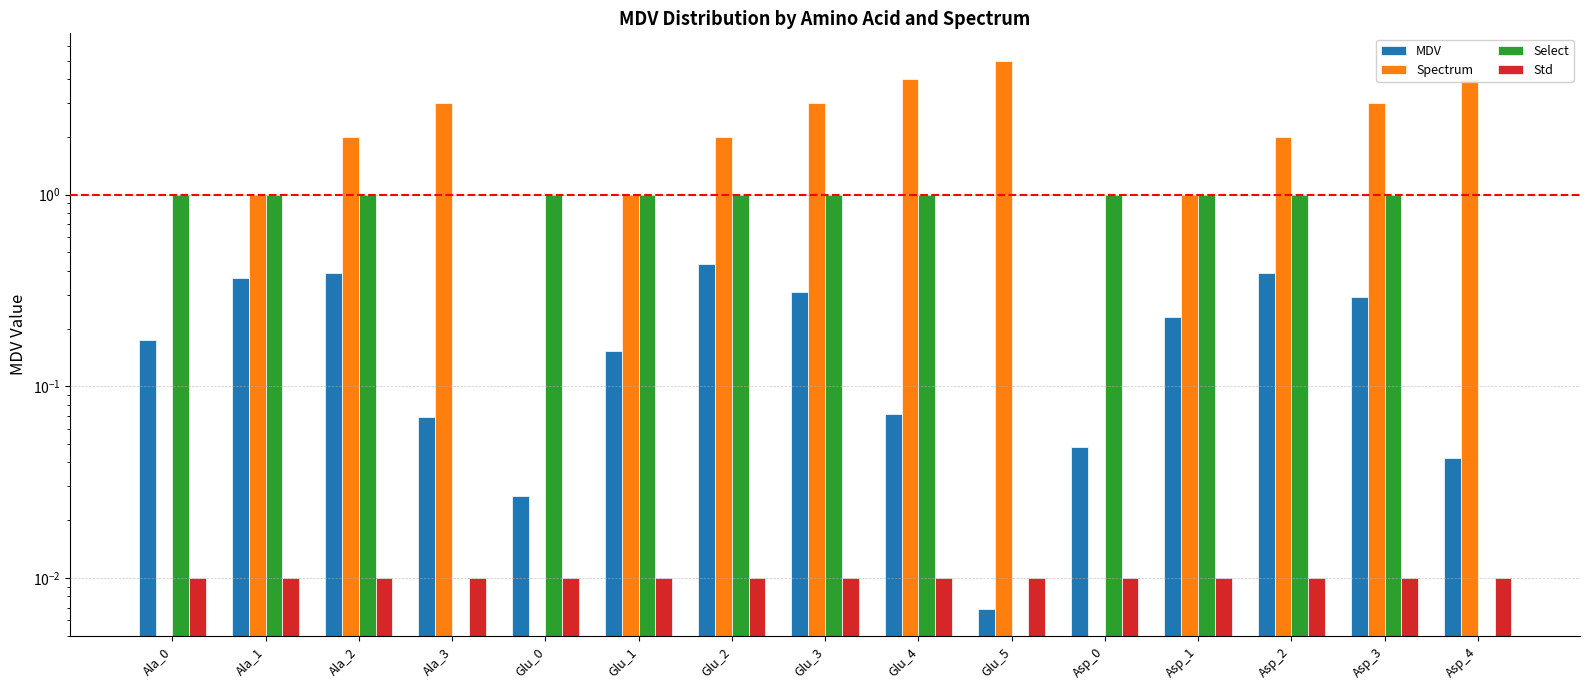

What is the difference between the highest and lowest values at Asp_3?

3.0